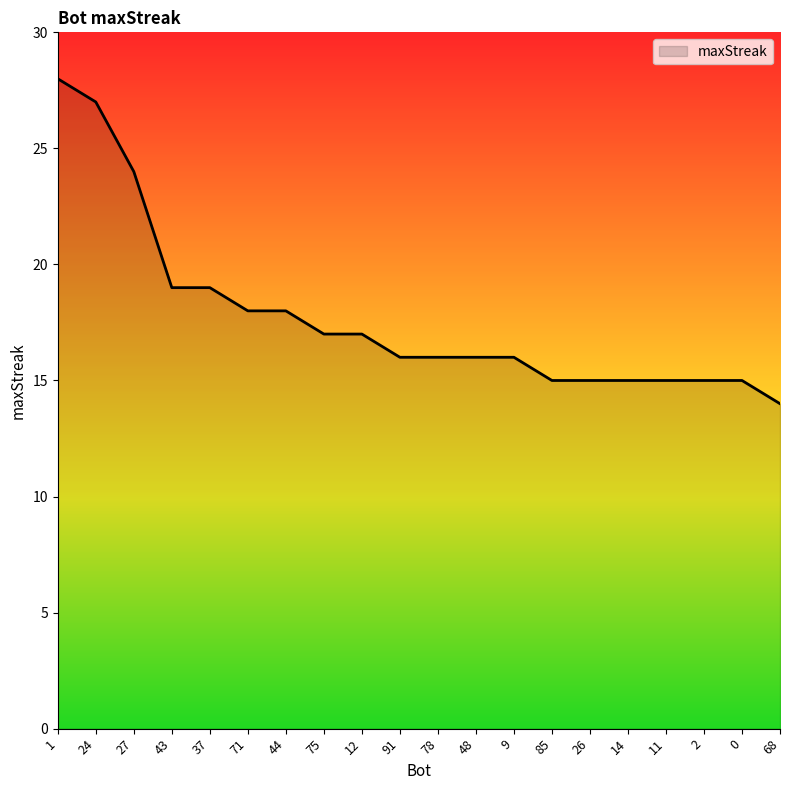

What is the sum of all values?

355